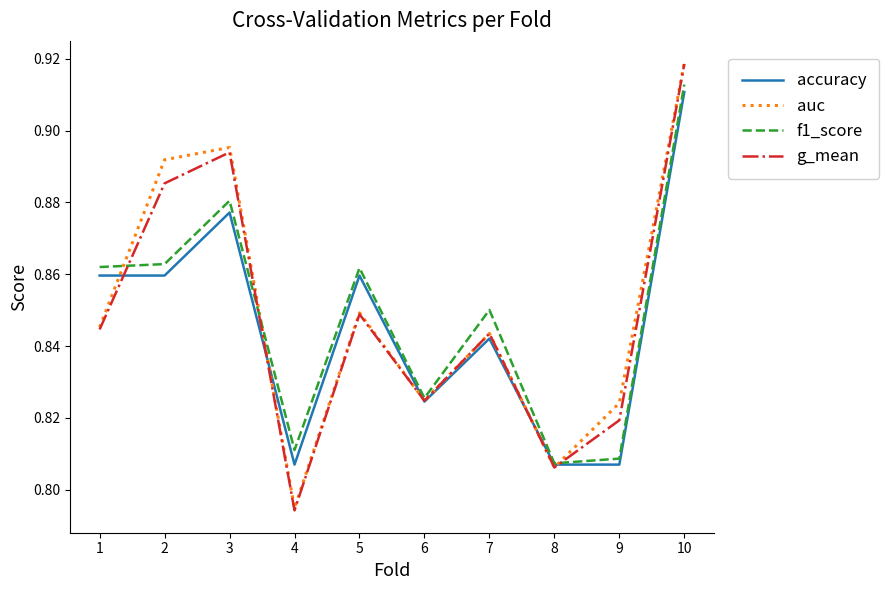

At which category is the sum across all series the highest?

10